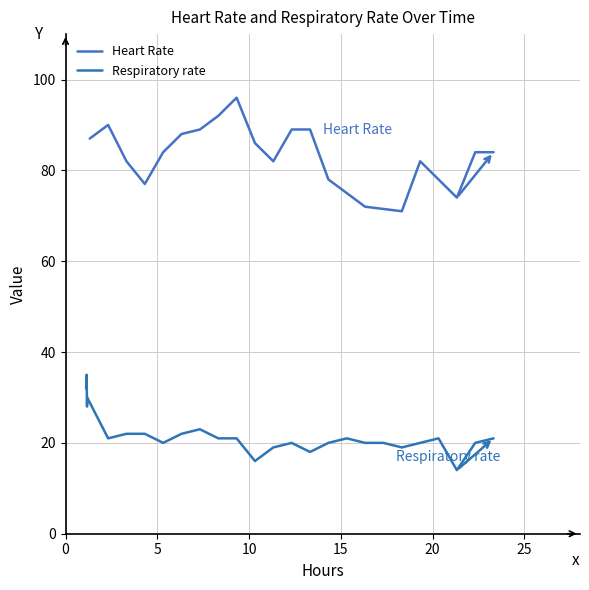

Which has a higher value, 10 or 15?

10